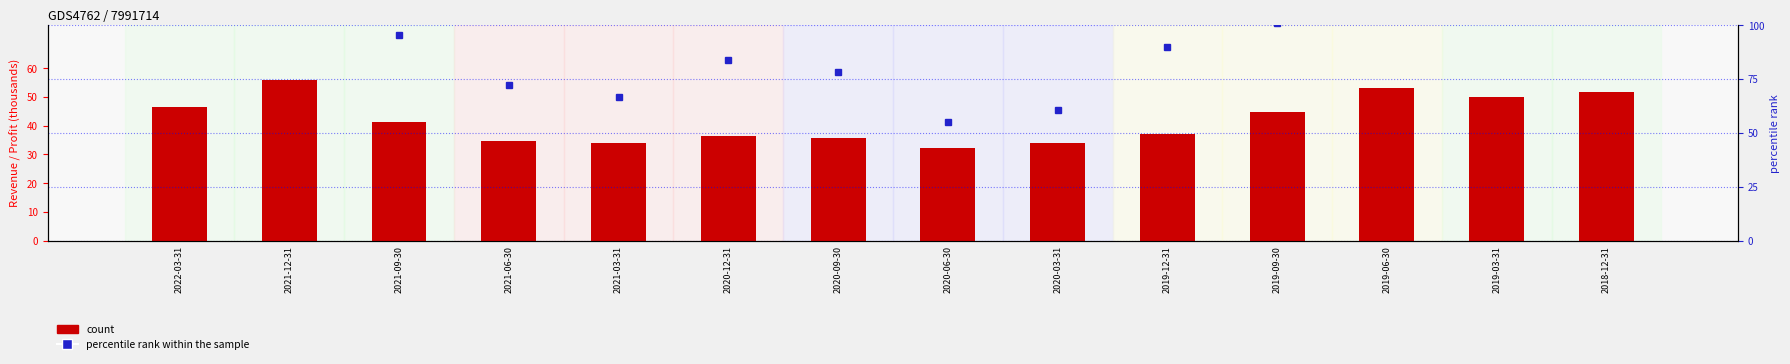

Between 2021-06-30 and 2019-12-31, which is larger?

2019-12-31